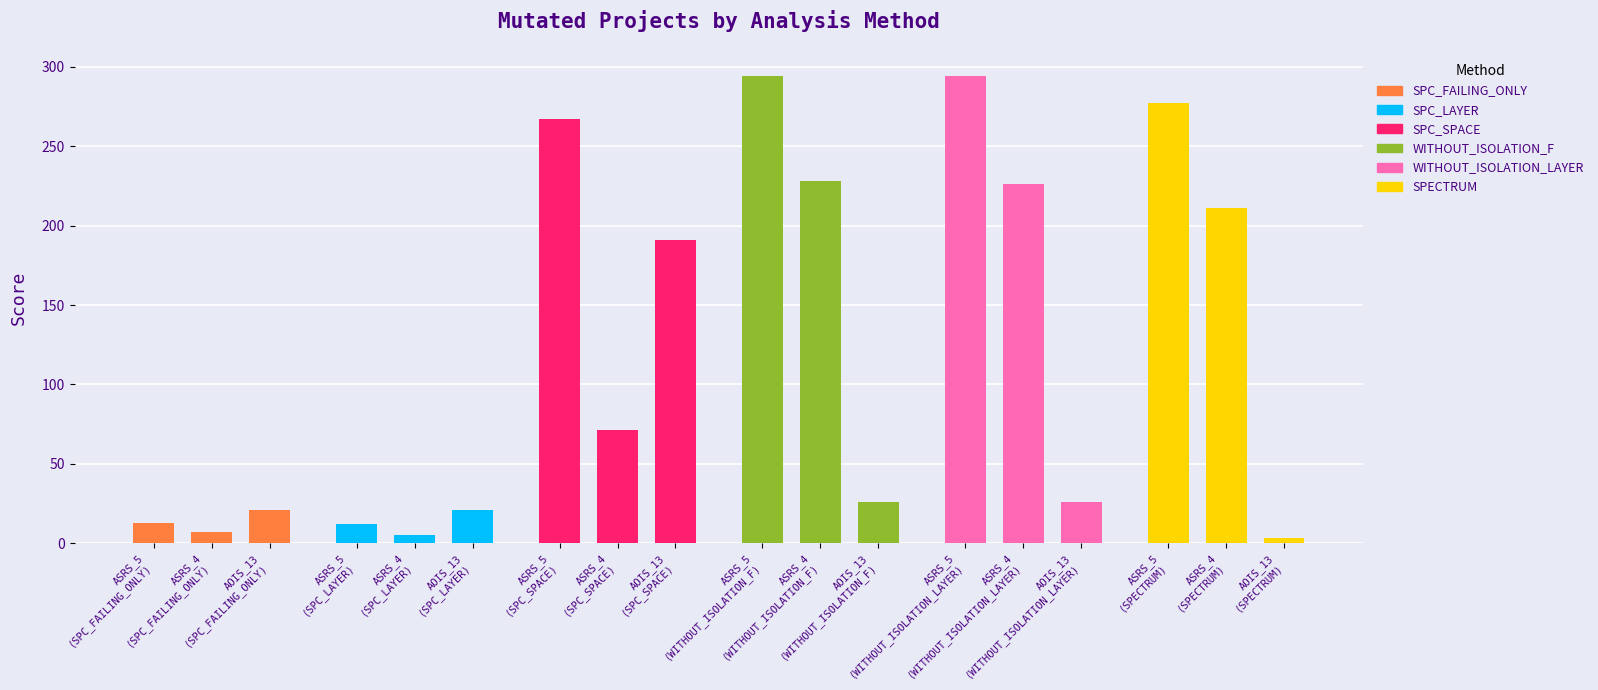

What position from the left is Empty.ElevatorSystem.Environment.AOIS_13?

3